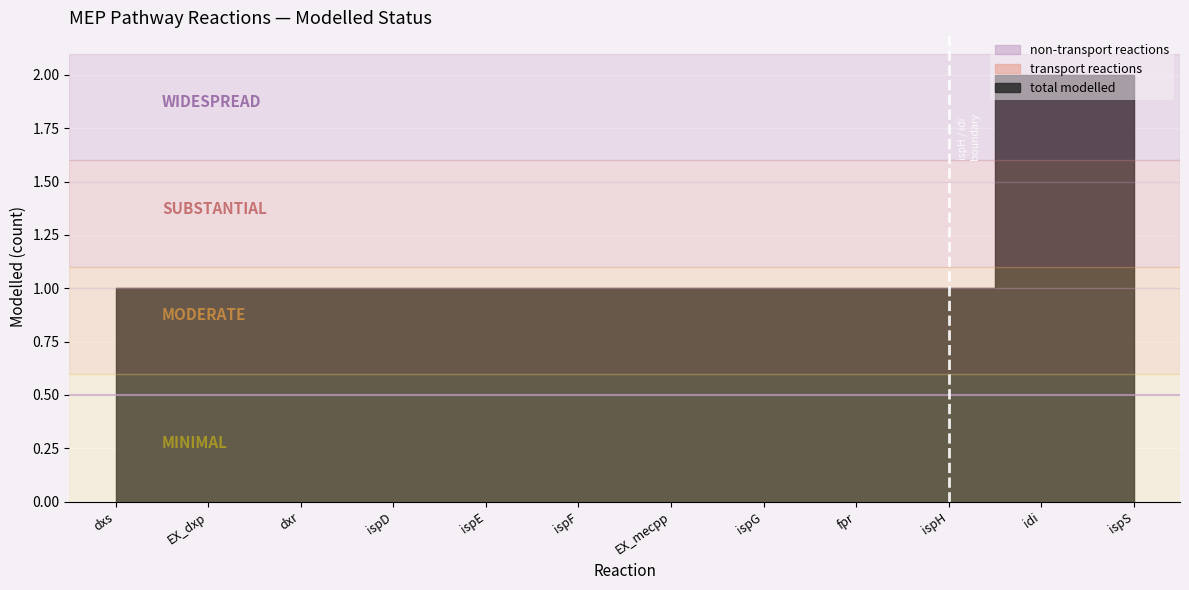

Reading right to left, what are all the values shown in this chart?

non-transport reactions: ispS=1	idi=1	ispH=1	fpr=1	ispG=1	EX_mecpp=1	ispF=1	ispE=1	ispD=1	dxr=1	EX_dxp=1	dxs=1
transport reactions: ispS=1	idi=1	ispH=0	fpr=0	ispG=0	EX_mecpp=0	ispF=0	ispE=0	ispD=0	dxr=0	EX_dxp=0	dxs=0